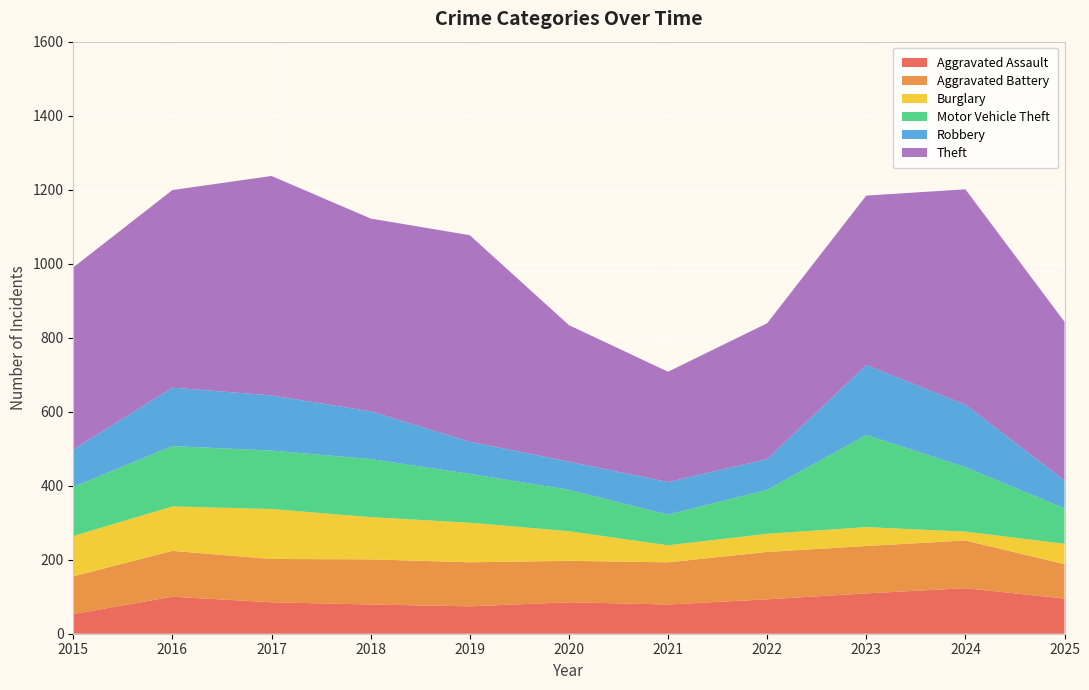

Reading left to right, list all the values displayed in this chart.

Aggravated Assault: 2015=53	2016=100	2017=85	2018=79	2019=74	2020=85	2021=79	2022=93	2023=109	2024=123	2025=95
Aggravated Battery: 2015=102	2016=124	2017=117	2018=122	2019=119	2020=112	2021=114	2022=128	2023=128	2024=129	2025=93
Burglary: 2015=109	2016=120	2017=135	2018=114	2019=107	2020=80	2021=46	2022=49	2023=51	2024=24	2025=55
Motor Vehicle Theft: 2015=133	2016=163	2017=158	2018=157	2019=132	2020=112	2021=83	2022=119	2023=249	2024=174	2025=96
Robbery: 2015=101	2016=158	2017=149	2018=129	2019=87	2020=76	2021=88	2022=83	2023=189	2024=169	2025=75
Theft: 2015=492	2016=534	2017=593	2018=521	2019=558	2020=369	2021=298	2022=367	2023=458	2024=582	2025=429